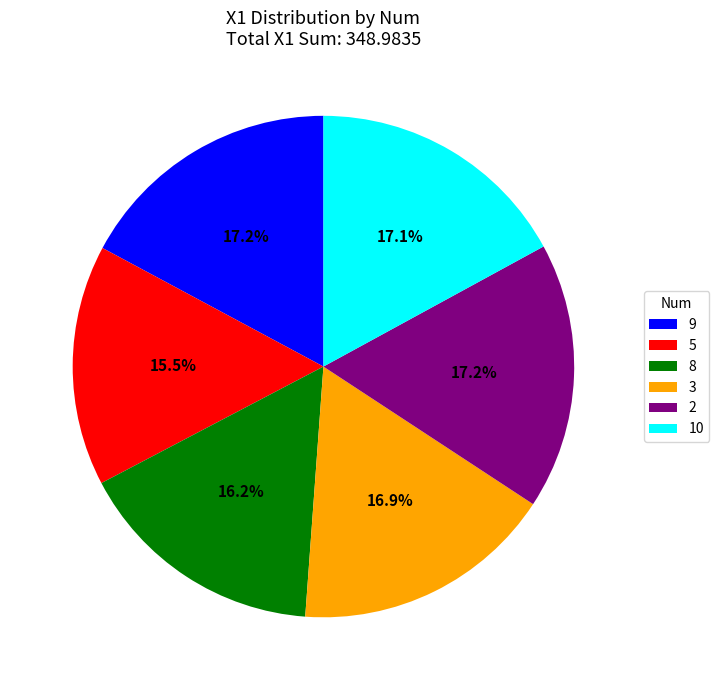

Which has a higher value, 5 or 8?

8